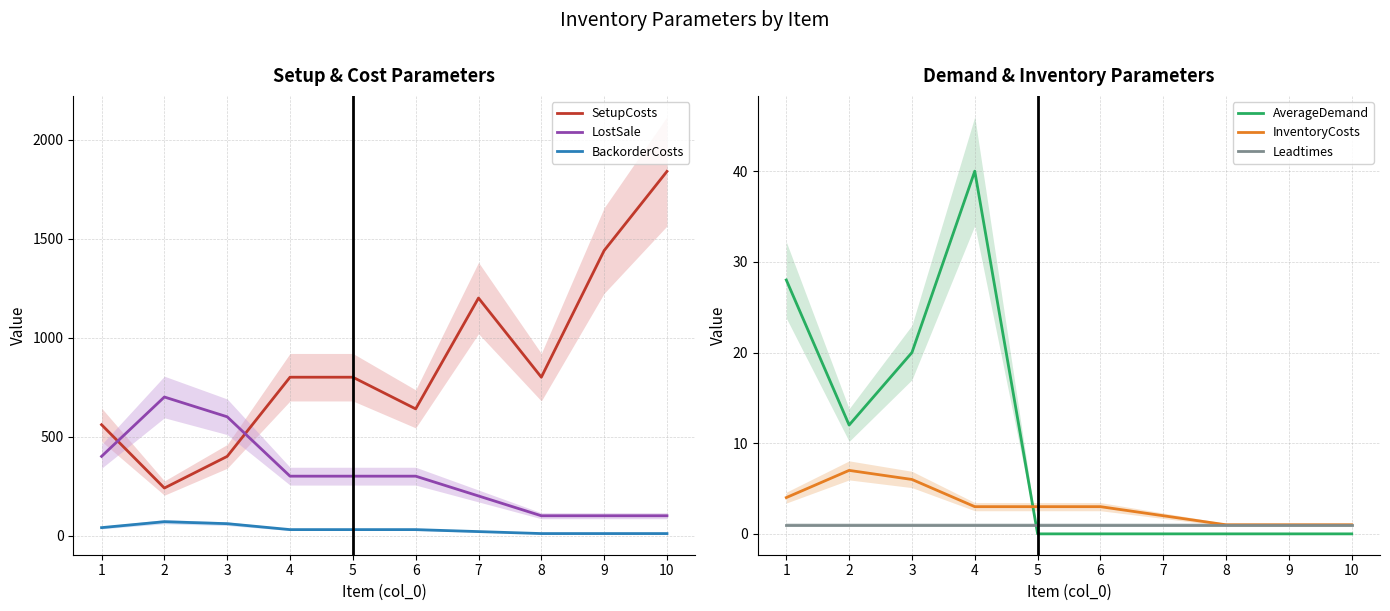

Which series has the largest range (max minus min)?

SetupCosts